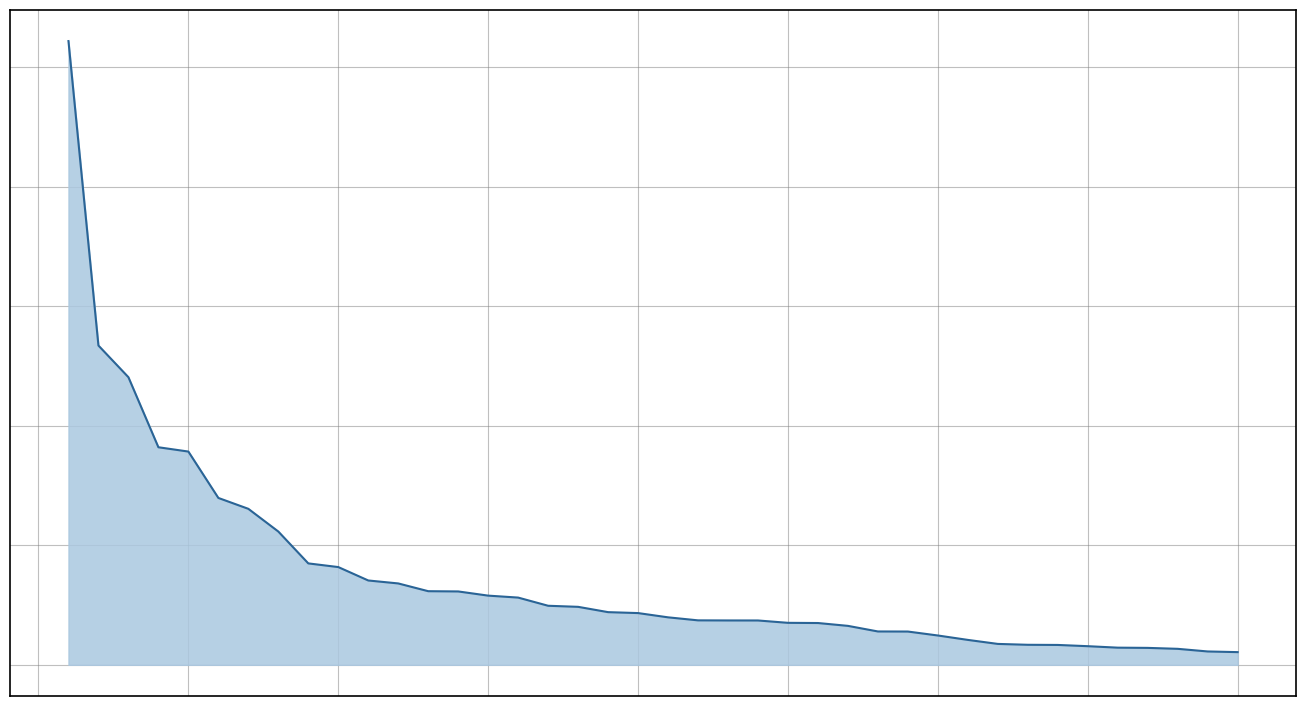

List the labels in order of value, smallest first.

40, 39, 38, 37, 36, 35, 34, 33, 32, 31, 30, 29, 28, 27, 26, 25, 24, 23, 22, 21, 20, 19, 18, 17, 16, 15, 14, 13, 12, 11, 10, 9, 8, 7, 6, 5, 4, 3, 2, 1